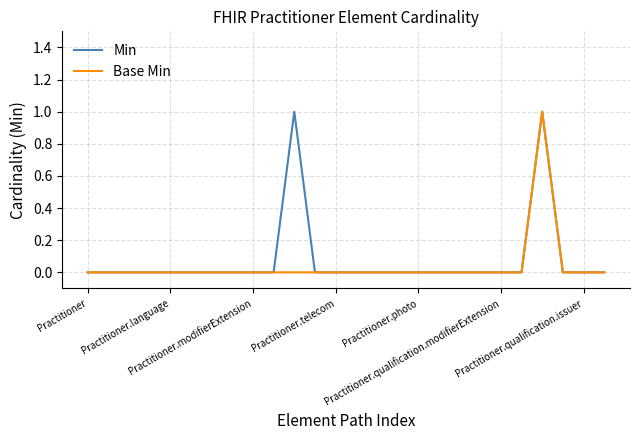

How many lines are shown in the chart?

2